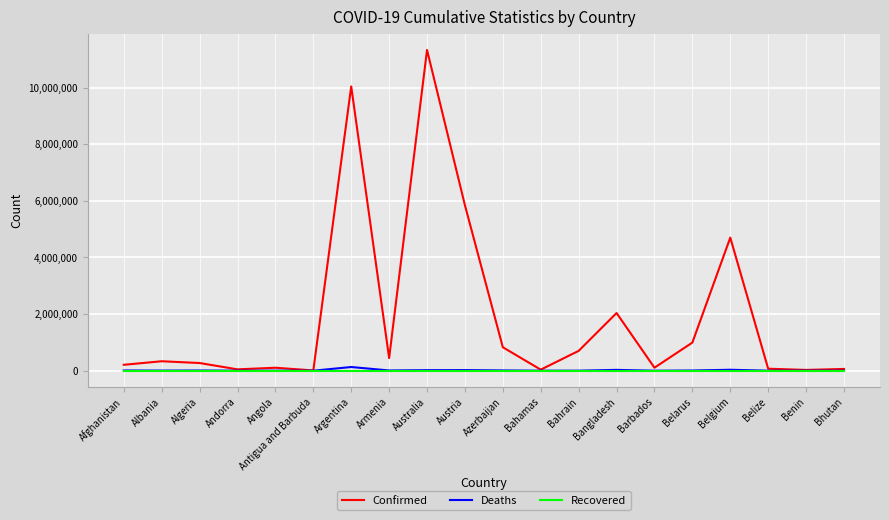

True or false: Deaths has more than 0 interior local peaks.

True